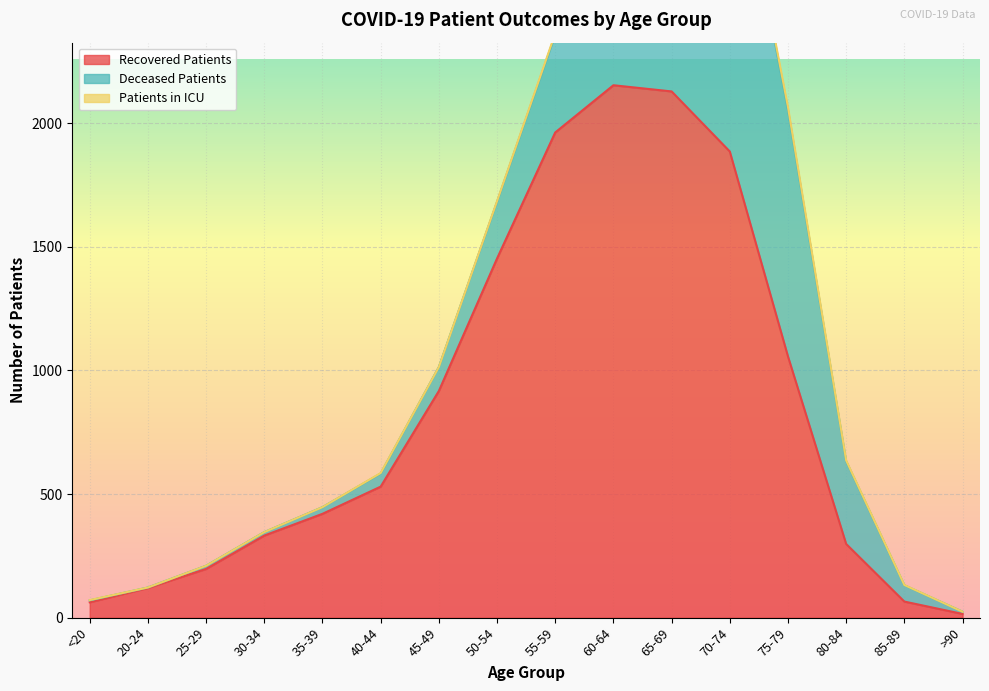

What is the label of the 6th point from the right?

65-69